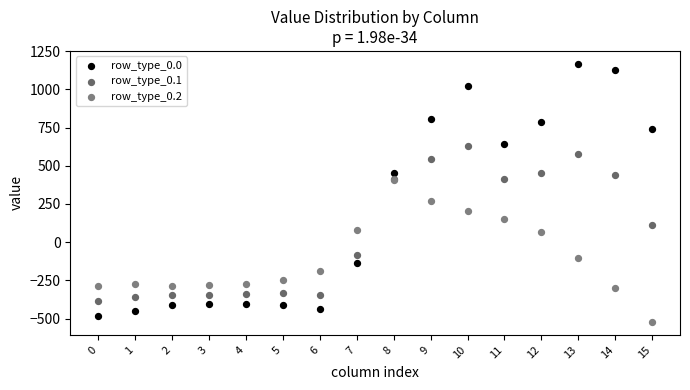

Across all series, what Y value is closest to 322?

271.1